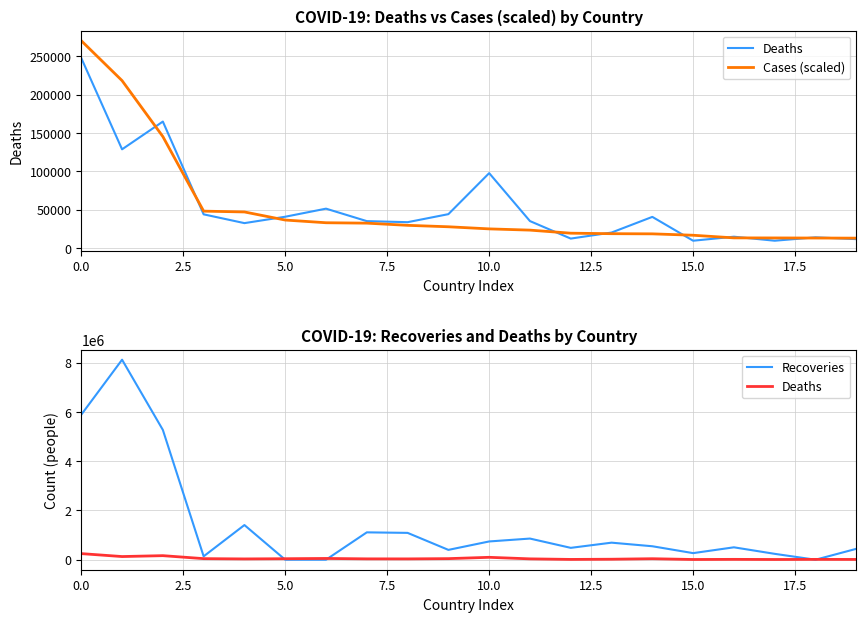

Reading left to right, list all the values displayed in this chart.

Deaths: 247646.0	128668.0	164855.0	43892.0	32443.0	40769.0	51304.0	35045.0	33669.0	44139.0	97624.0	35106.0	12281.0	20153.0	40582.0	9499.0	14738.0	9508.0	13891.0	11580.0
Cases (scaled): 270257.6	218219.9	145292.5	48062.6	47013.8	36464.8	32937.4	32409.1	29567.4	27682.6	24934.8	23316.2	19320.5	18673.6	18458.0	16638.7	13200.8	13129.4	13009.8	12862.4
Recoveries: 5885568.0	8115580.0	5267567.0	137155.0	1406903.0	0.0	0.0	1110464.0	1089340.0	399238.0	741340.0	858388.0	481610.0	692177.0	546642.0	267580.0	503540.0	238811.0	0.0	441856.0